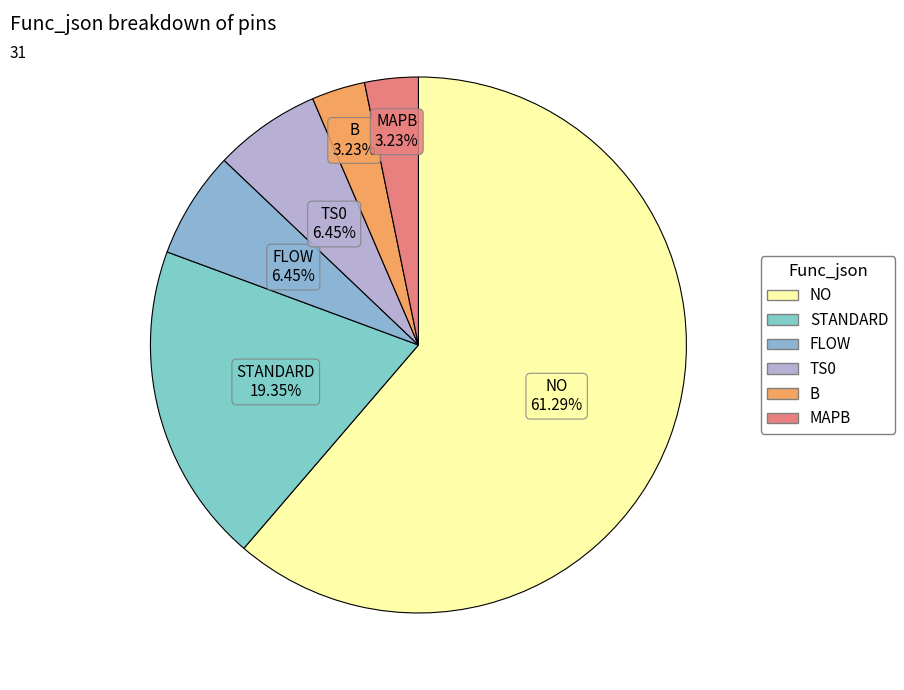

The TS0 slice represents 1% of the pie. True or false?

False